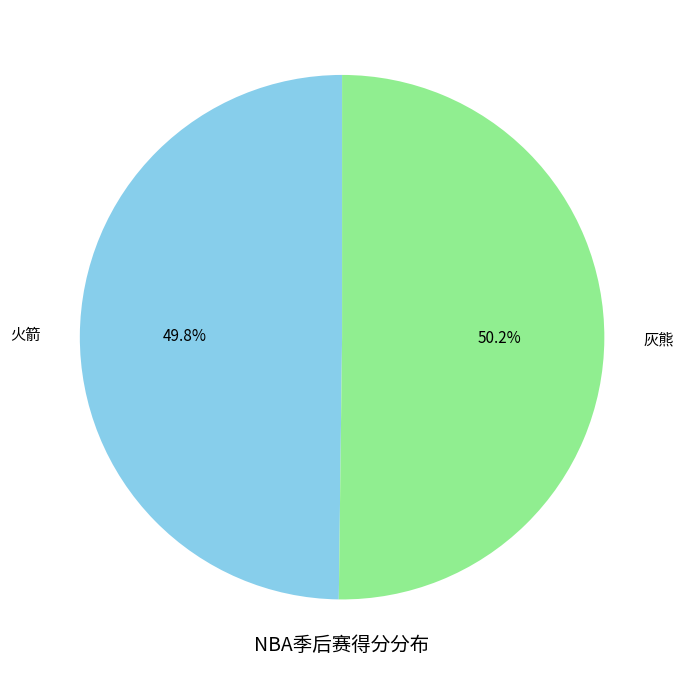

Is there a majority slice in this chart?

Yes